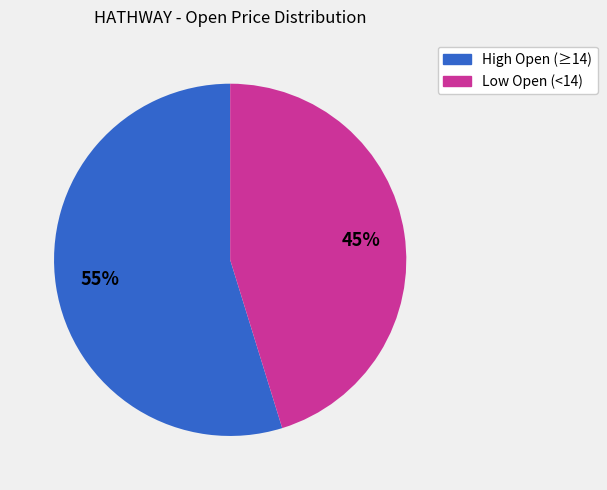

Is there a majority slice in this chart?

Yes